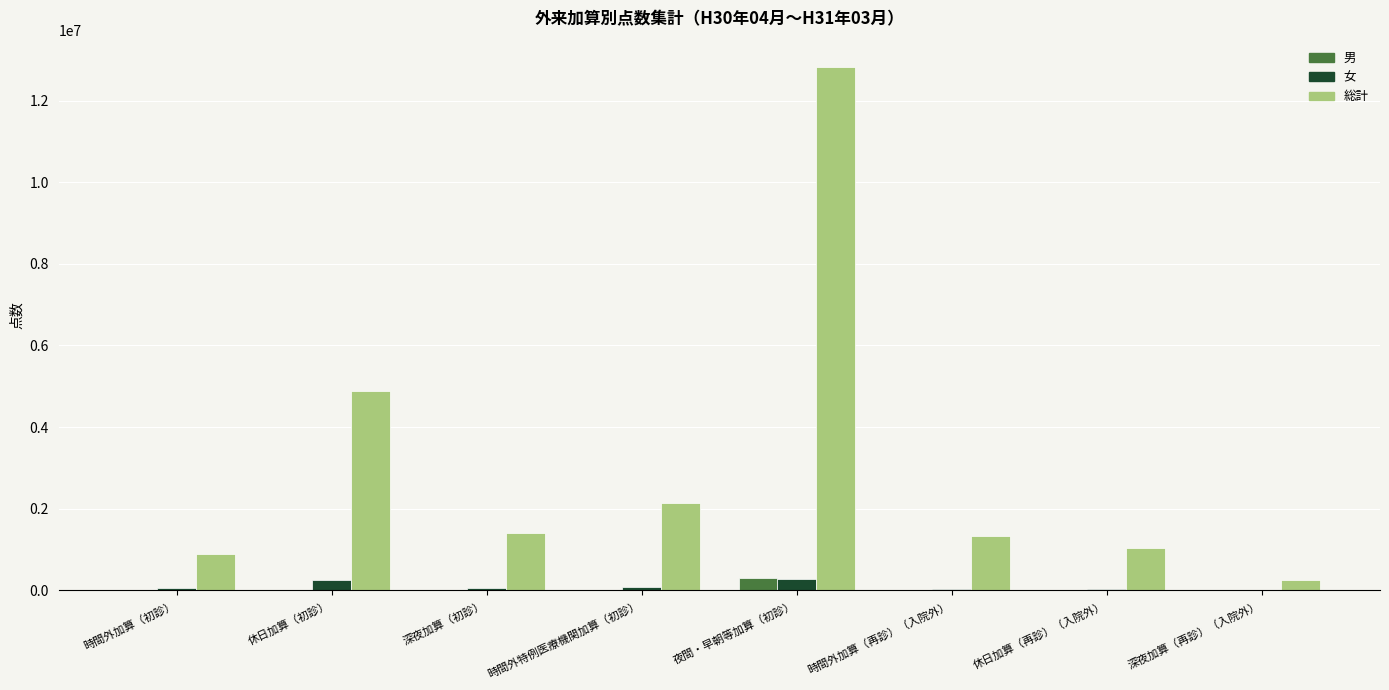

Count the number of categories in the chart.

8